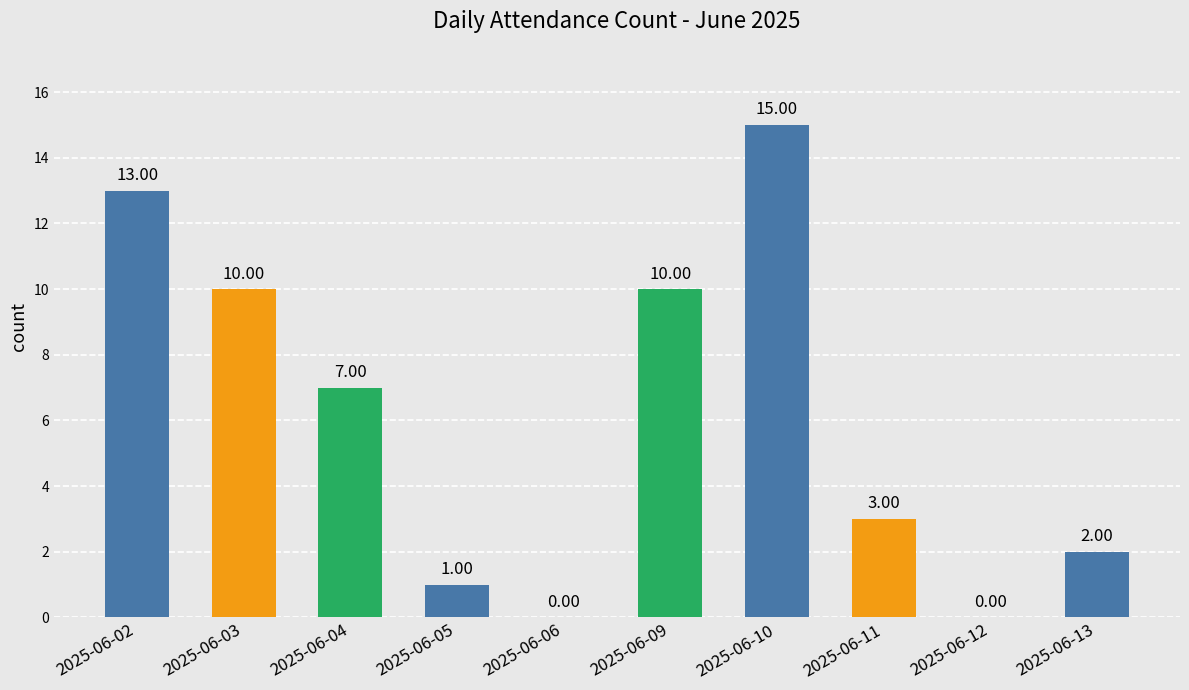

Approximately how many times larger is the value at 2025-06-10 compared to 2025-06-11?

5.0